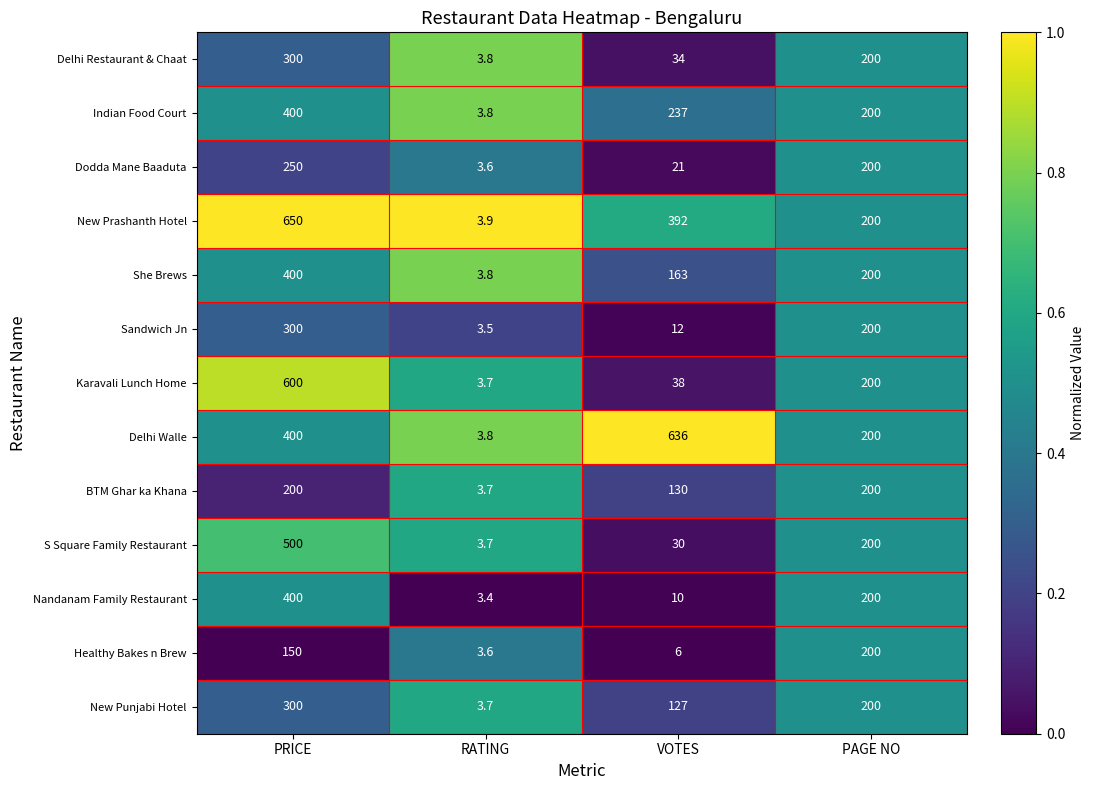

Which series has the largest range (max minus min)?

New Prashanth Hotel